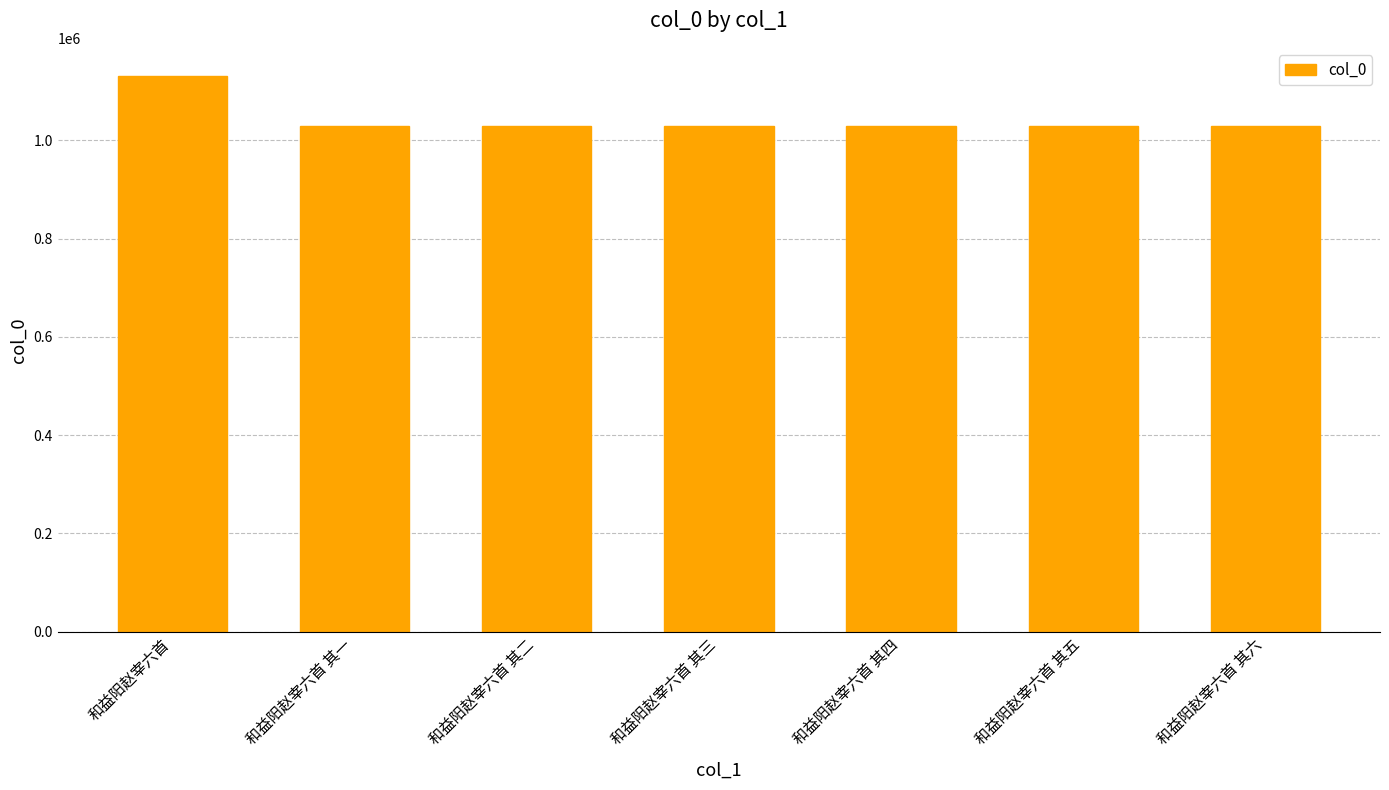

At which category does the chart reach its peak across all series?

和益阳赵宰六首